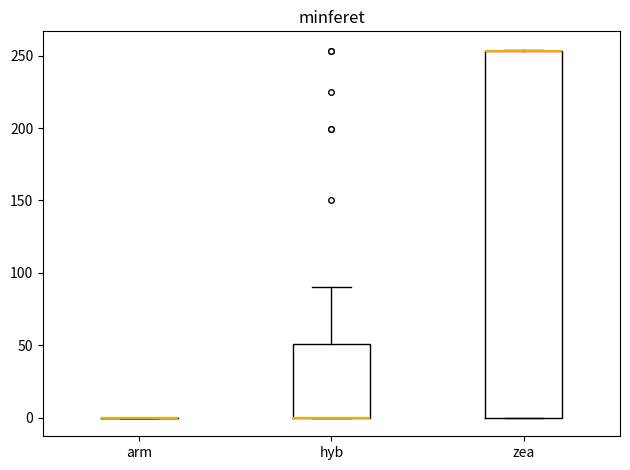

Reading left to right, read every box against the y-axis: the position of its median line, the range the box covers, and the ends of its whiskers. The values are not printed on the chart, so give them approximately, as read against the axis.

arm: box collapsed to a line at 0, whiskers 0 to 0
hyb: median 0 (drawn on the box's lower edge), box 0 to 50, whiskers 0 to 90
zea: median 255 (drawn on the box's upper edge), box 0 to 255, whiskers 0 to 255